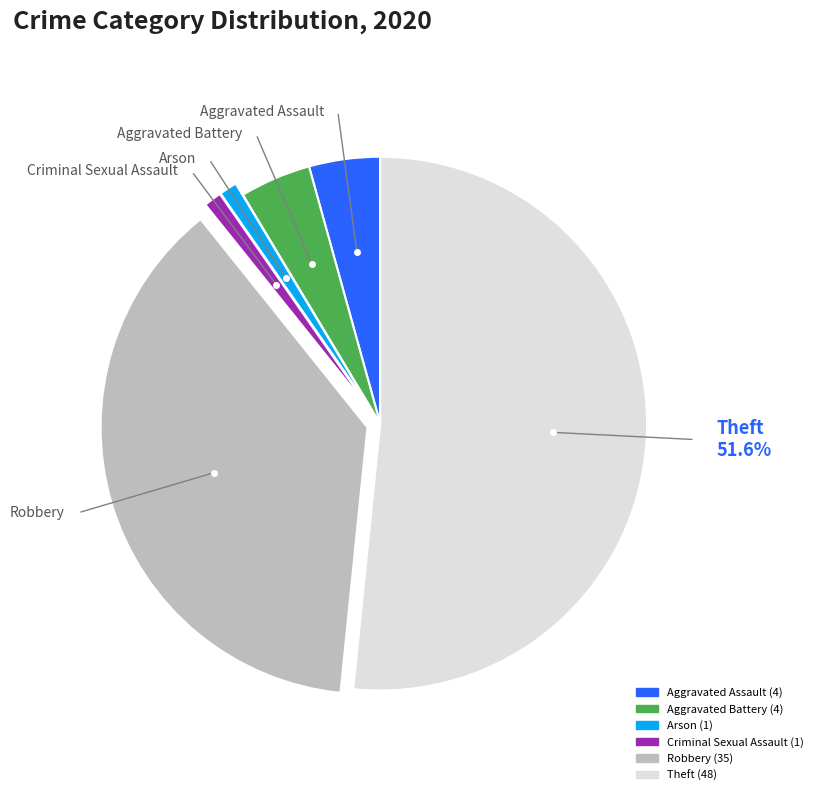

Combined, do Robbery and Aggravated Assault account for over 50%?

No